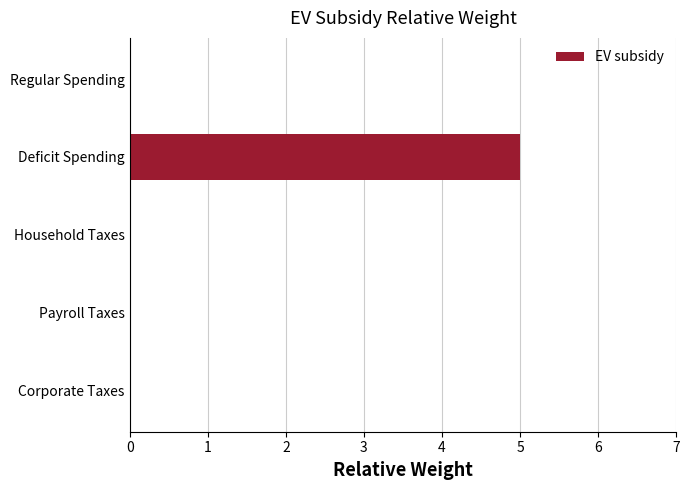

Are the bars horizontal?

Yes